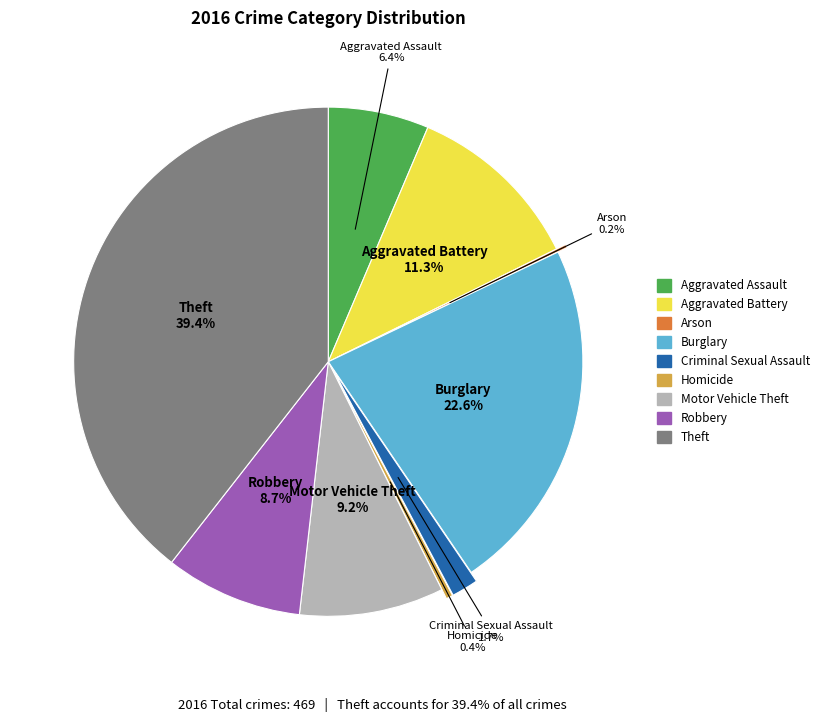

What is the ratio of the value at Aggravated Assault to the value at Aggravated Battery?

0.6